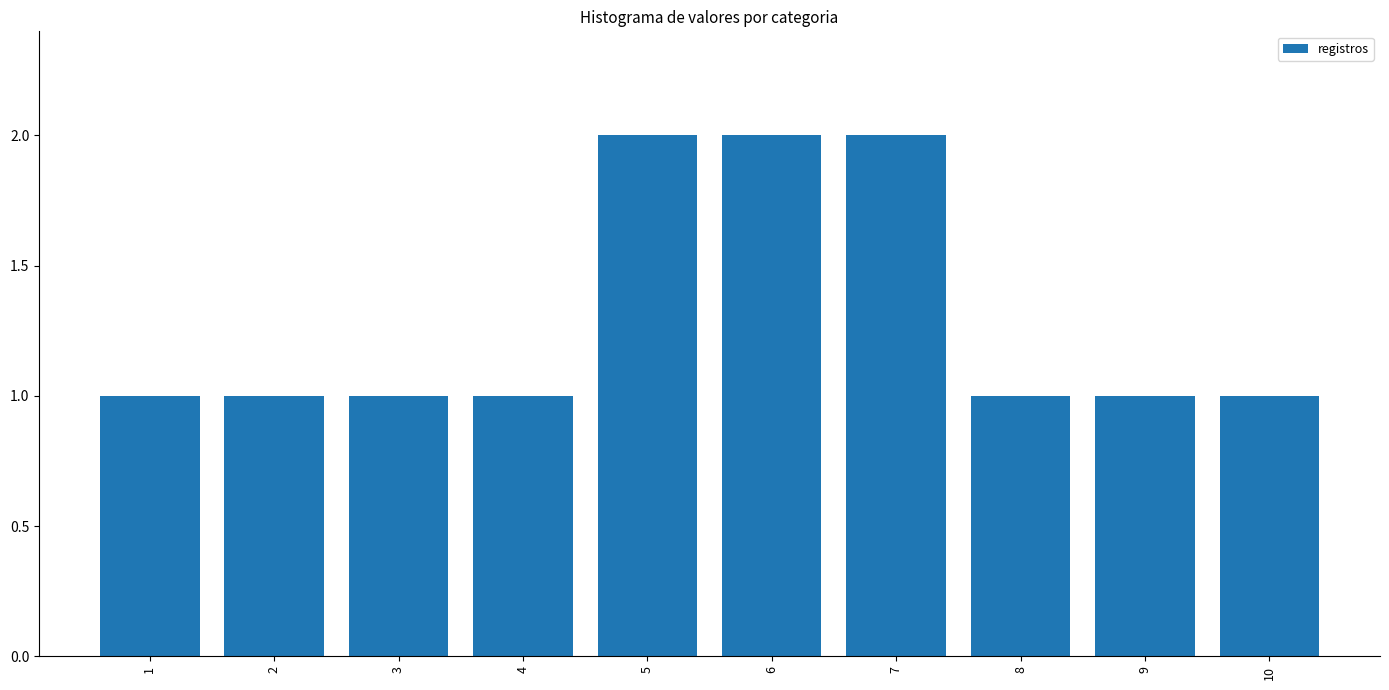

What is the sum of the values at 9 and 1?

2